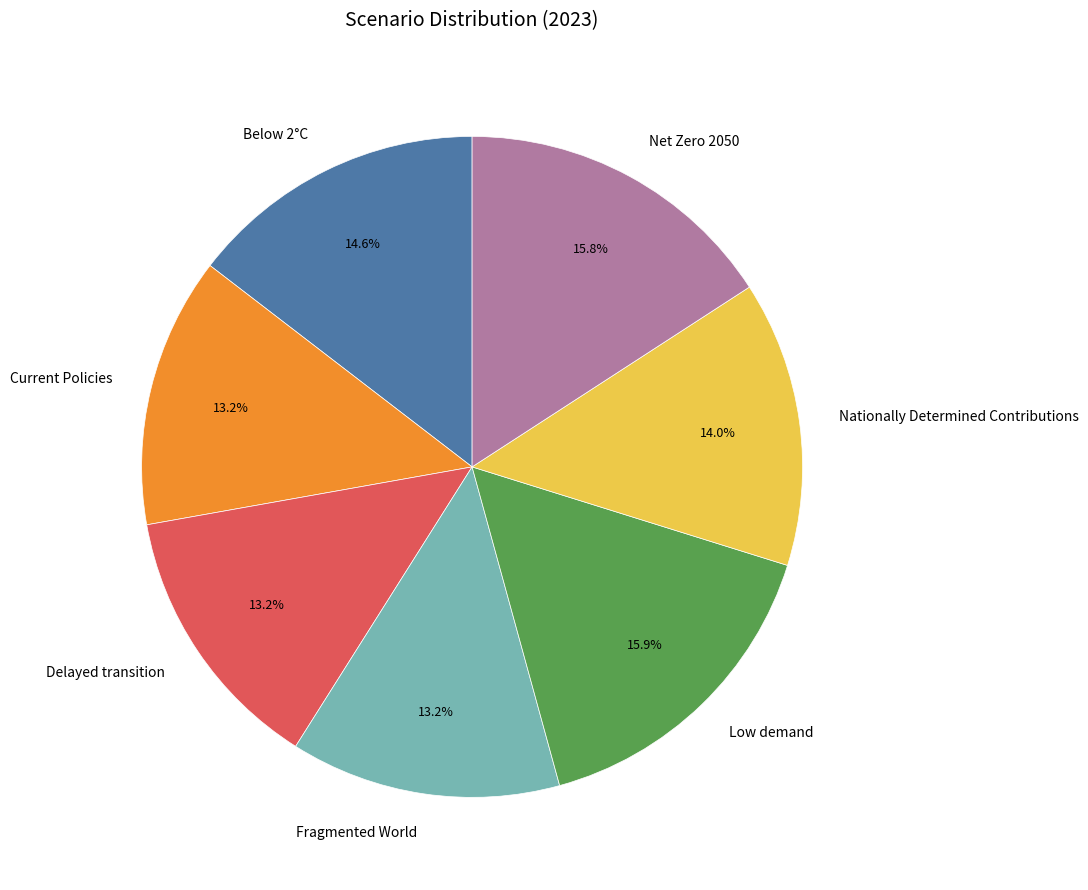

To the nearest percent, what percentage of the pie is Net Zero 2050?

16%